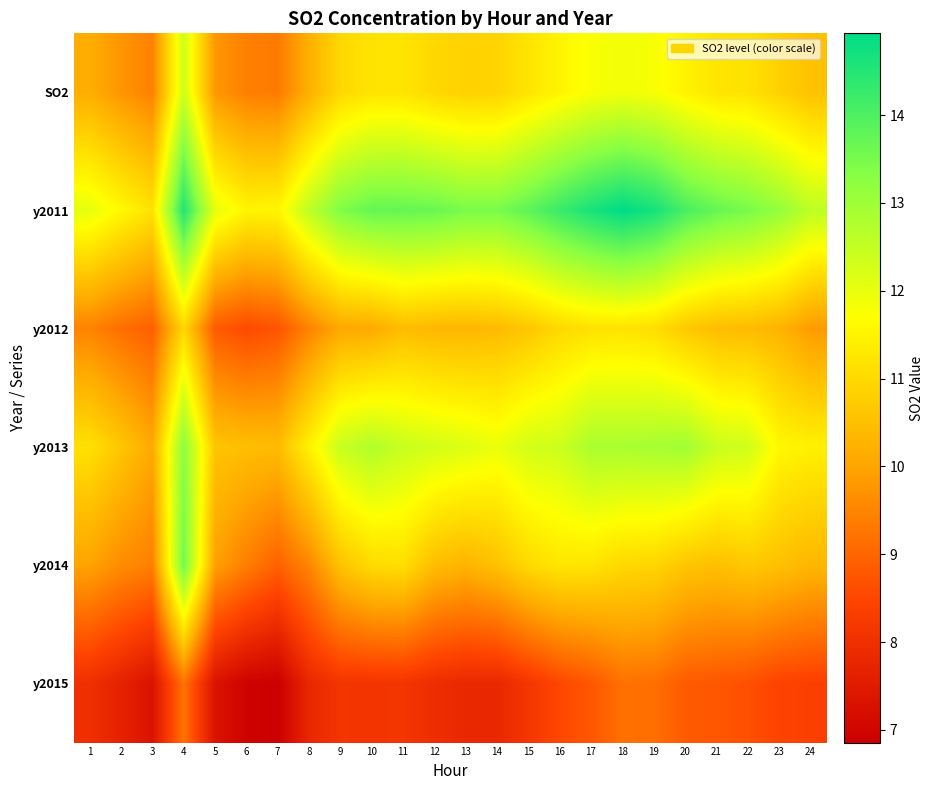

Between 14 and 17, which series saw the biggest shift?

y2011